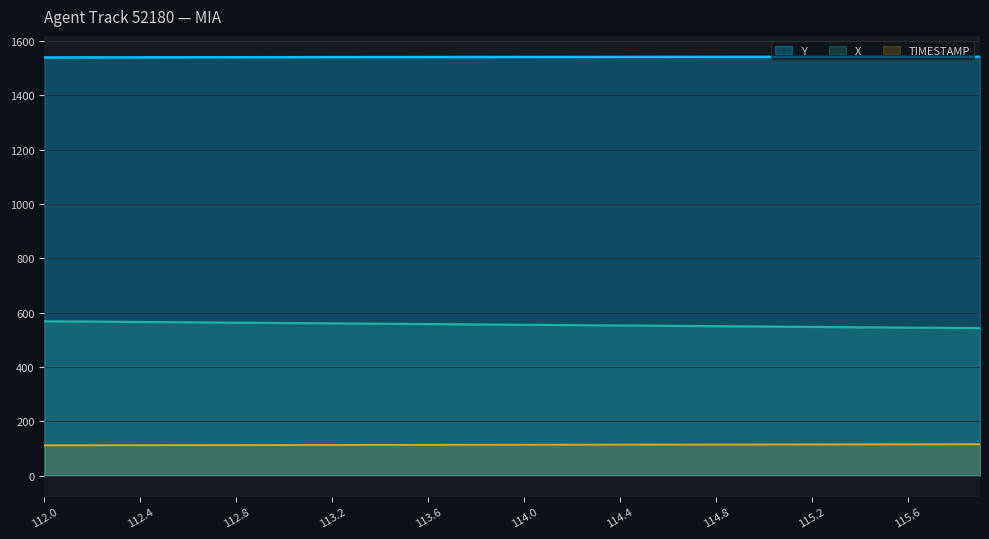

What is the difference between the highest and lowest values at 114.5?

1426.7